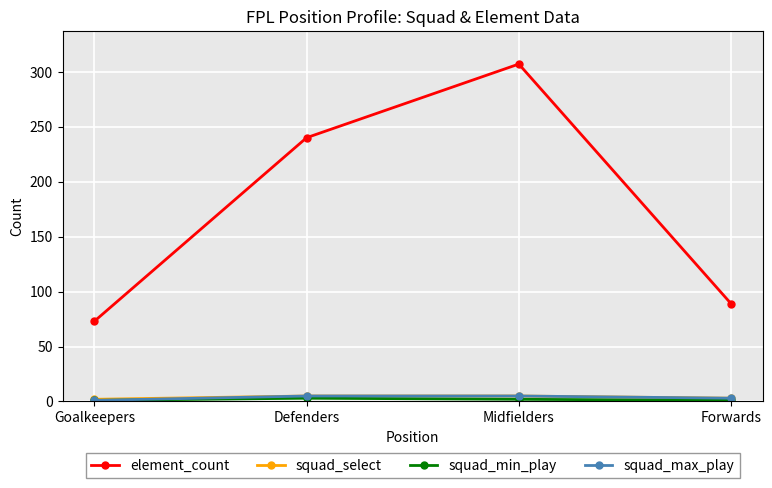

True or false: element_count has more than 2 points higher than both neighbors.

False